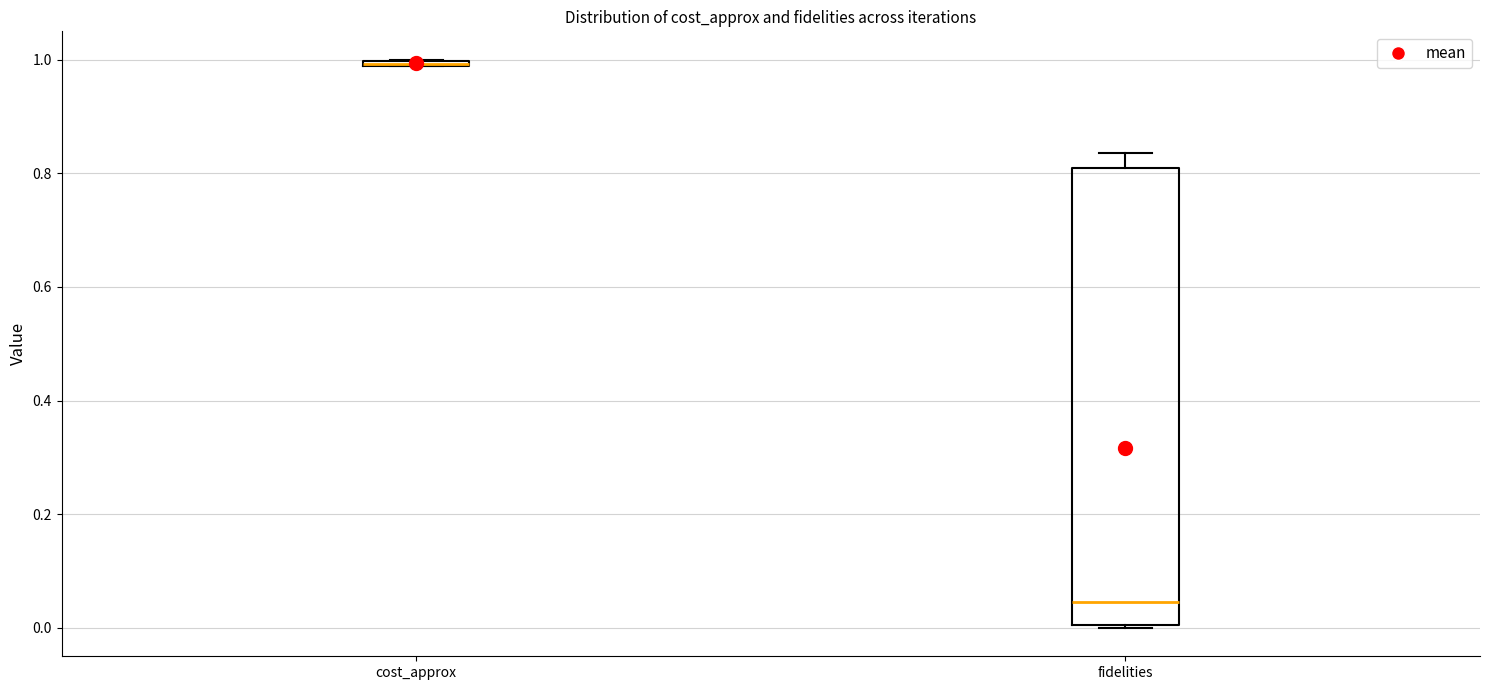

Which box is the tallest, from its lower edge to its upper edge?

fidelities